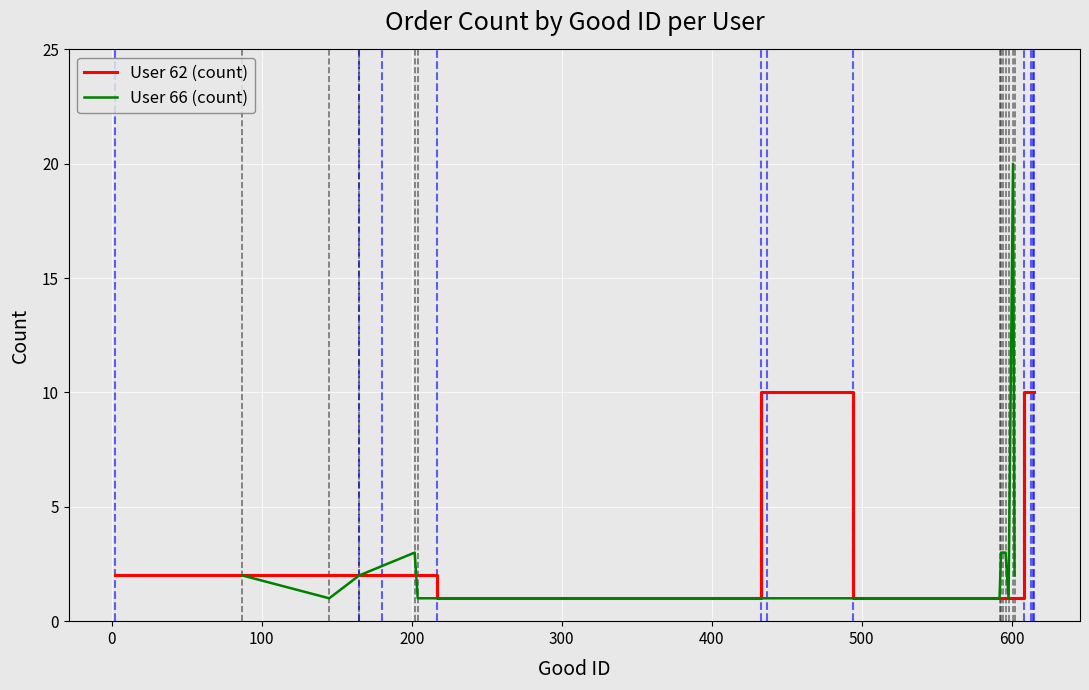

Reading left to right, extract all data points from this chart.

User 62 (count): 2	2	2	1	10	10	1	10	10	10	10	10
User 66 (count): 2	1	2	3	1	3	3	3	1	20	2	1